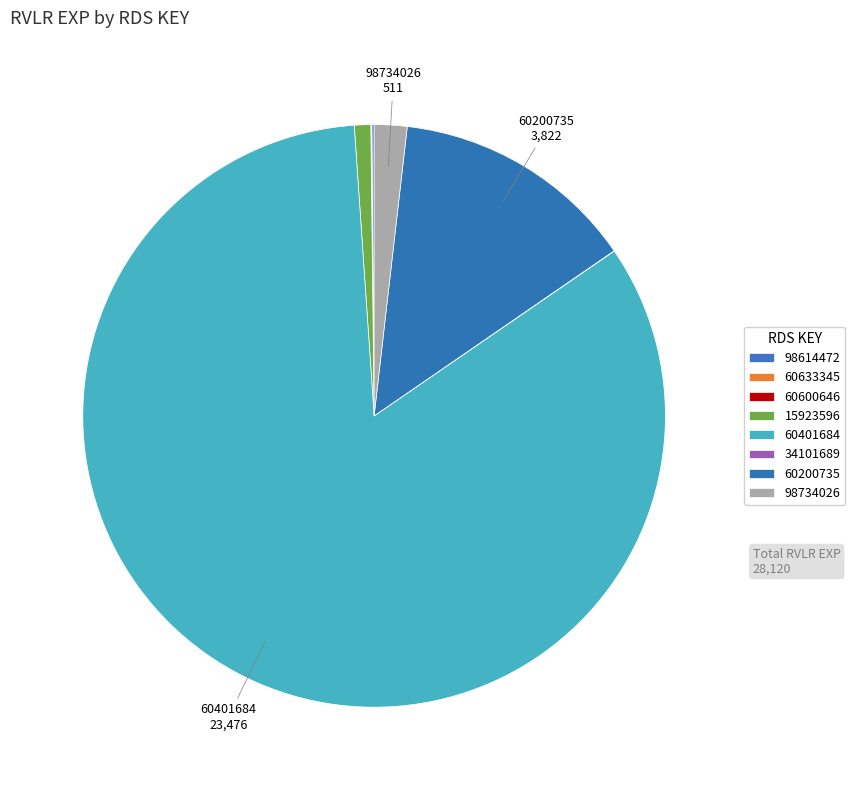

Which category has the biggest portion of the pie?

60401684